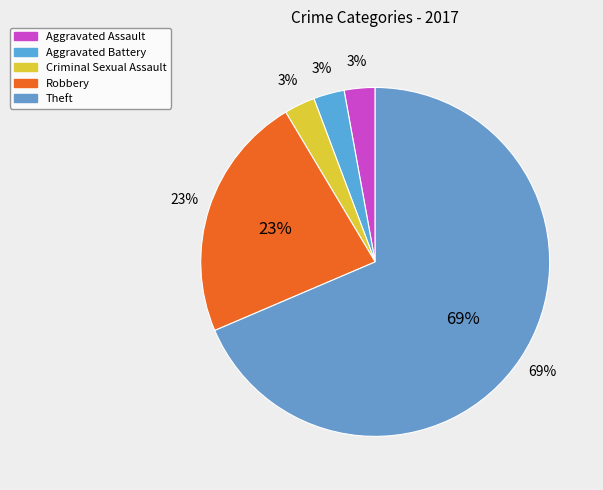

True or false: Aggravated Assault accounts for 3% of the total.

True